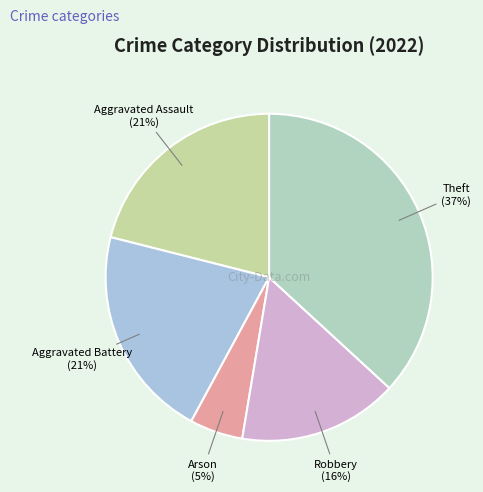

To the nearest percent, what is the difference between the Aggravated Assault and Theft slice percentages?

16%